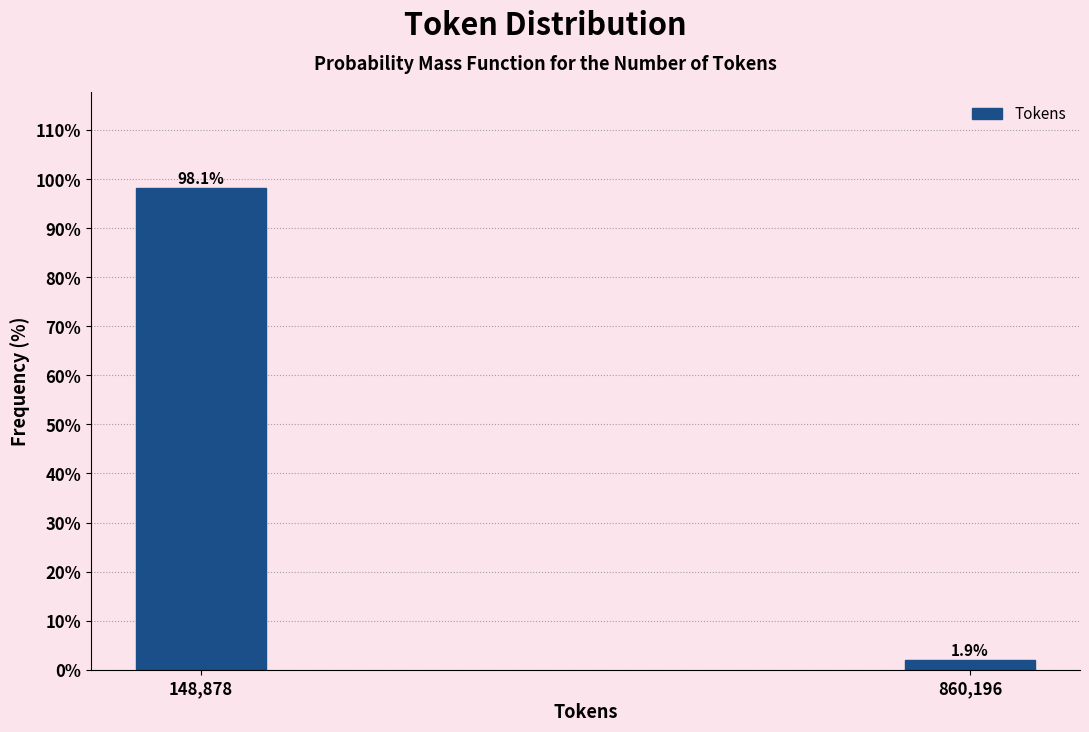

Reading left to right, list all the values displayed in this chart.

98.1	1.9